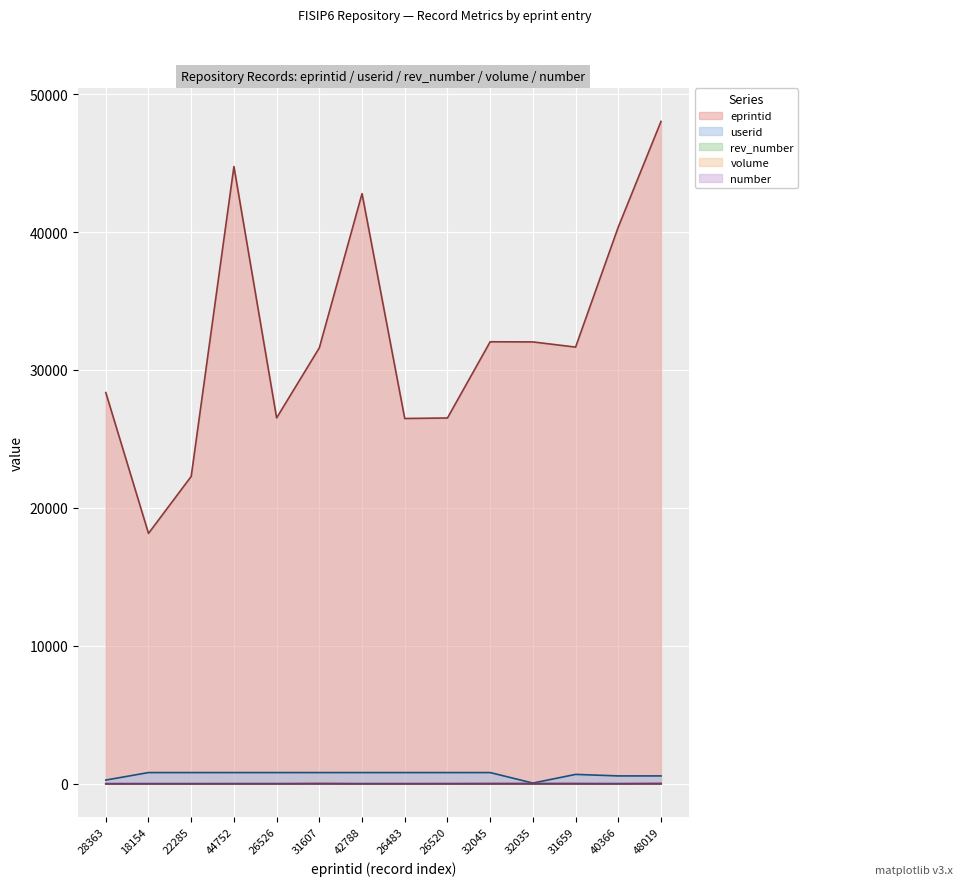

What is the total value across all series at 32035?

32110